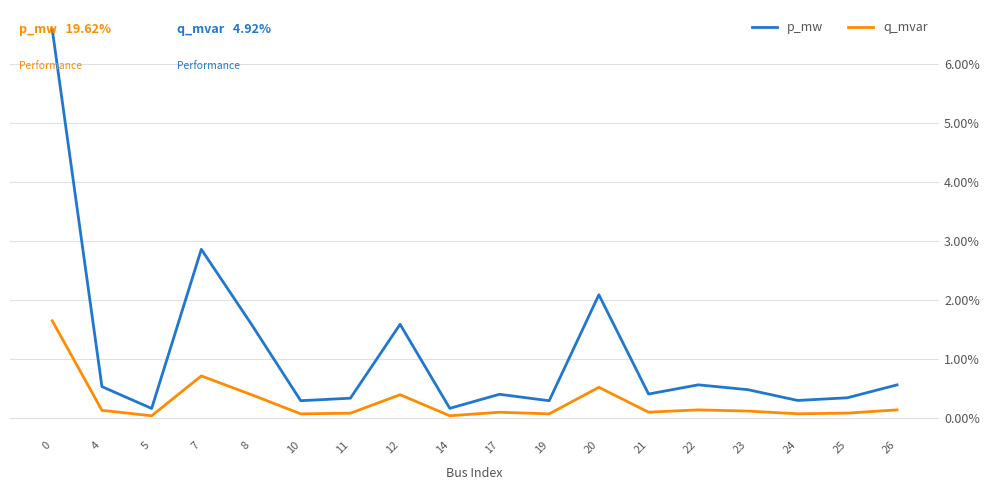

True or false: p_mw and q_mvar cross at least once.

False